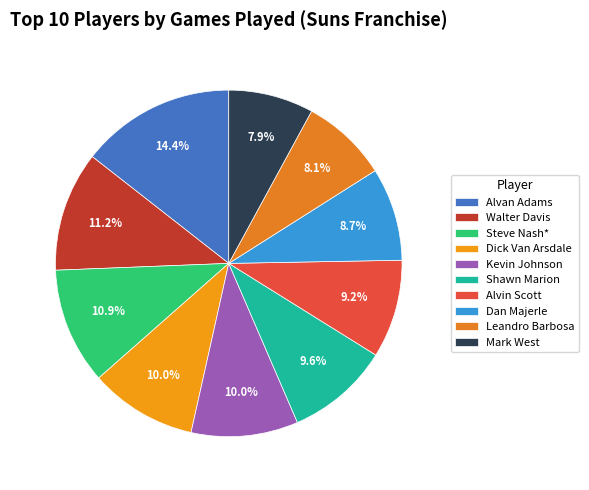

How many segments does this pie chart have?

10